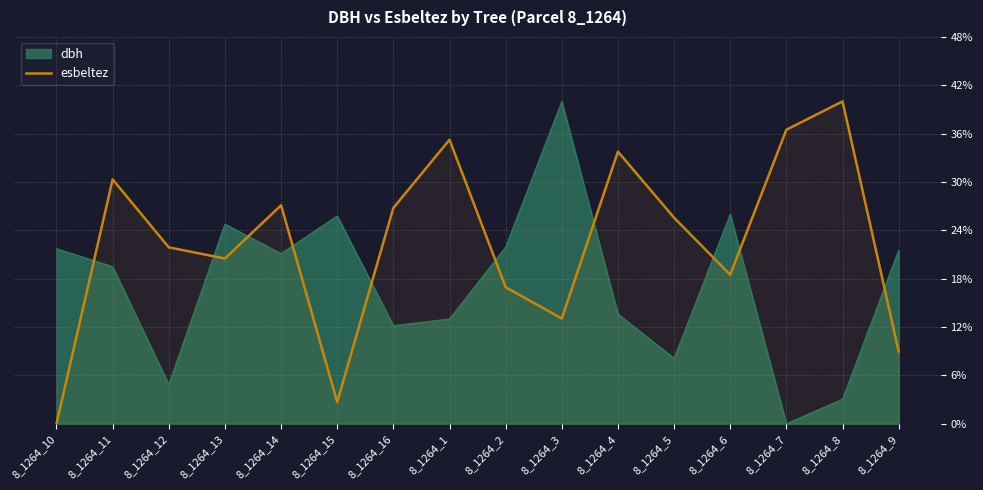

Count the number of categories in the chart.

16